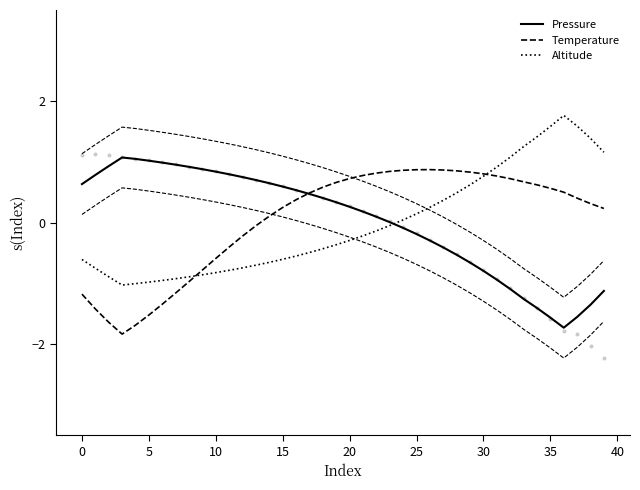

Which series has the largest Y range (max minus min)?

Pressure